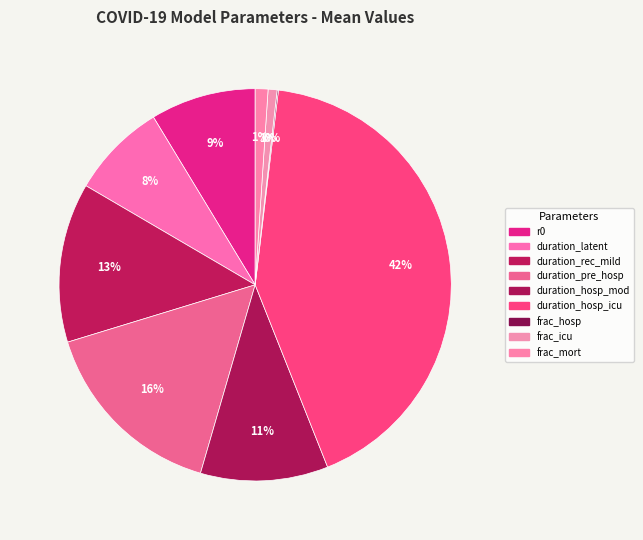

What portion of the pie excludes r0?

91.3%